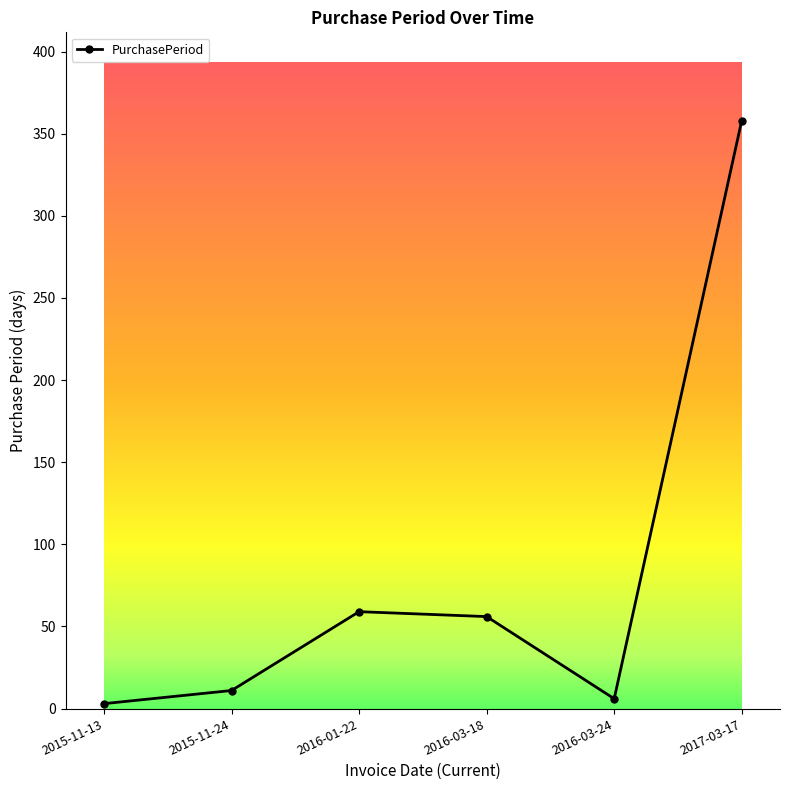

What is the label of the 2nd point from the left?

2015-11-24